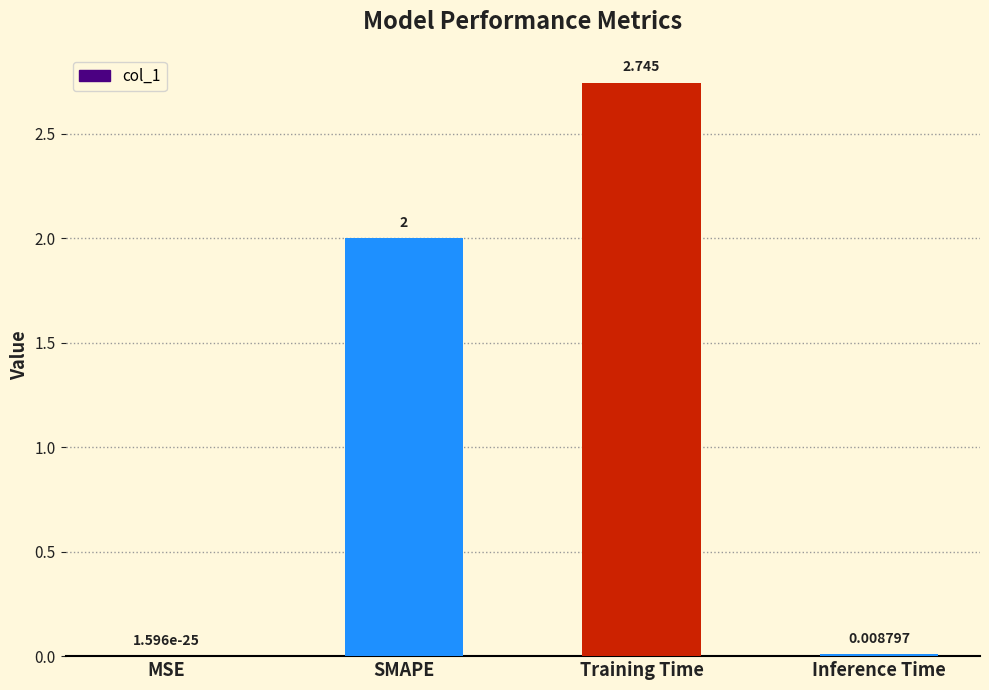

Does the chart contain stacked bars?

No